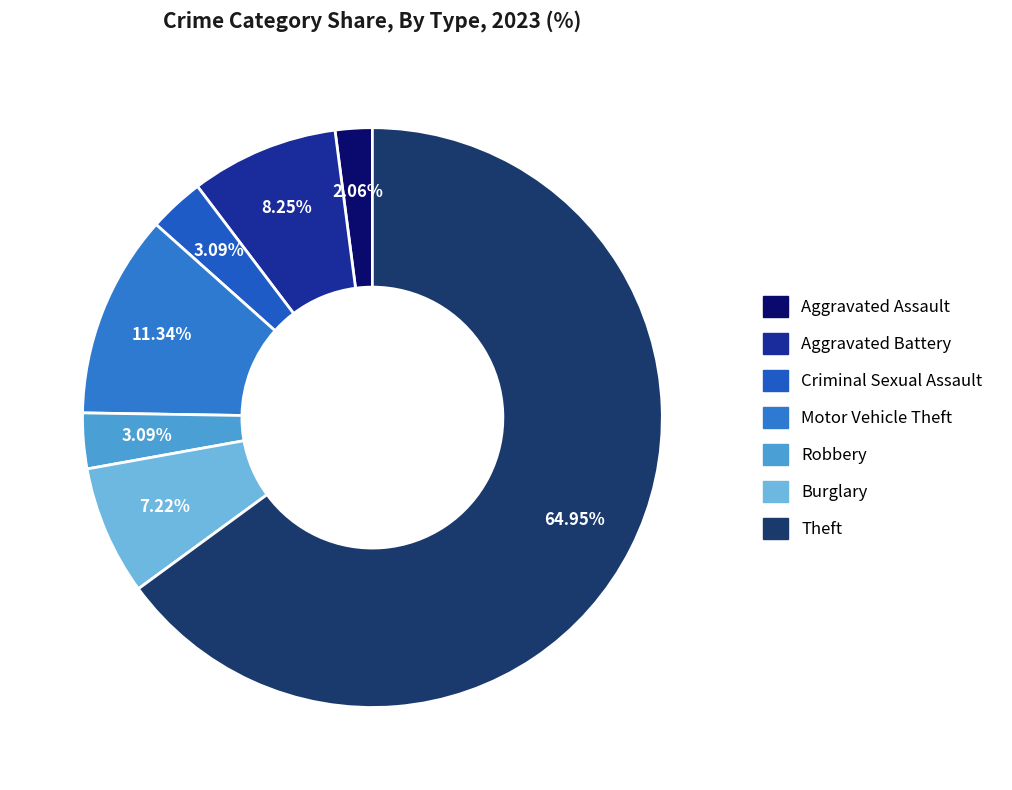

To the nearest percent, what is the average slice percentage?

14%